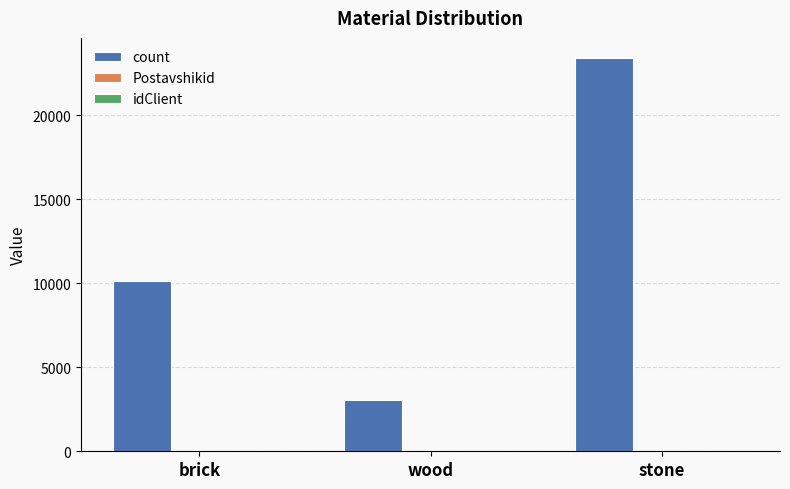

Which series has the largest total across all categories?

count